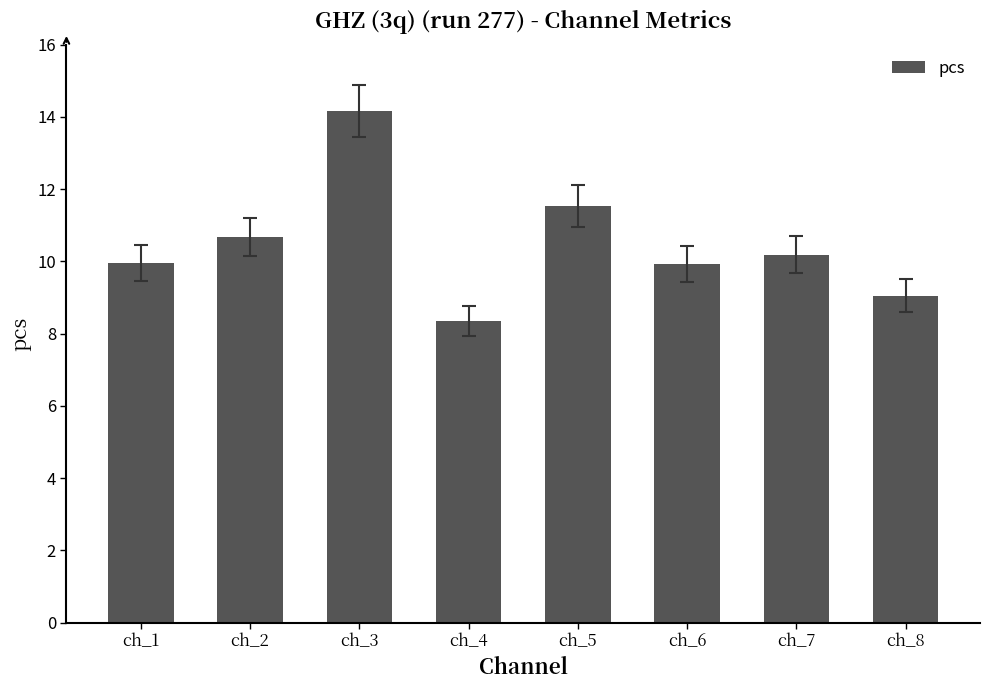

What is the value of the 3rd bar from the left?

14.2